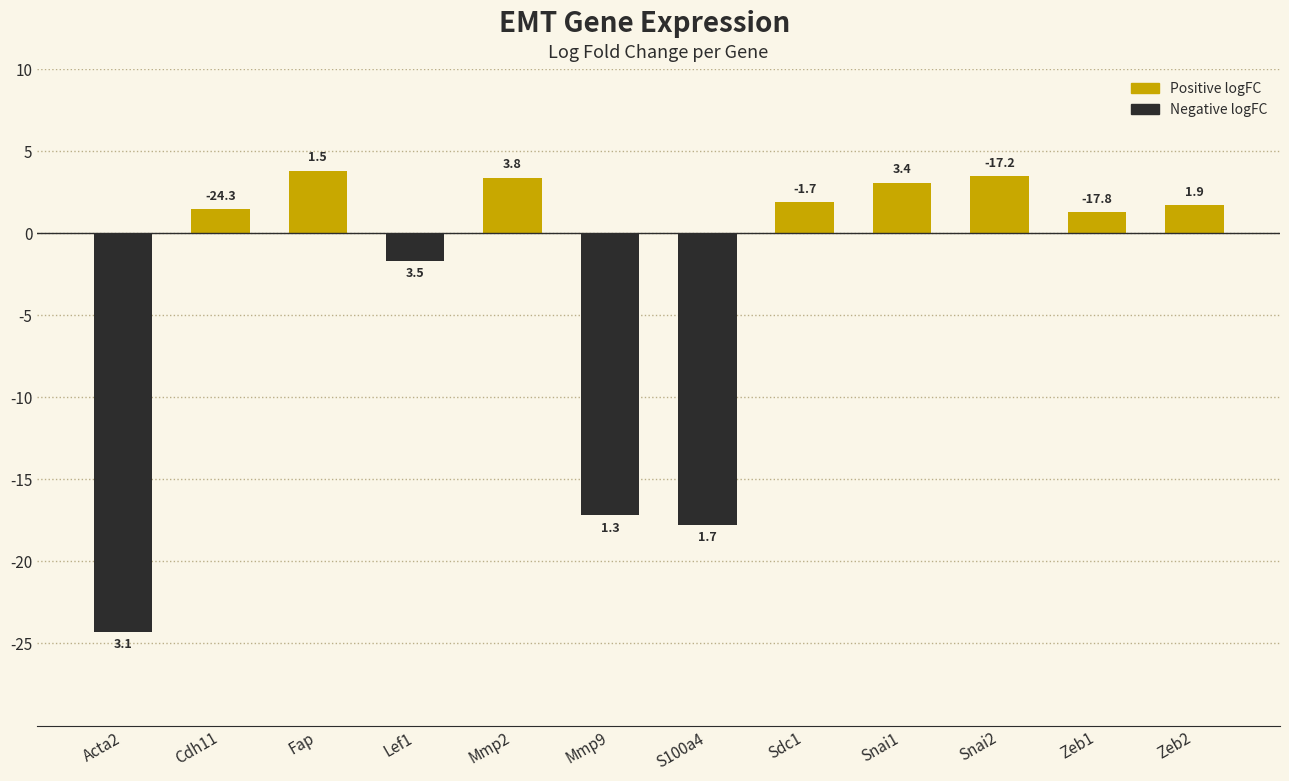

Which label corresponds to the largest value in the chart?

Fap